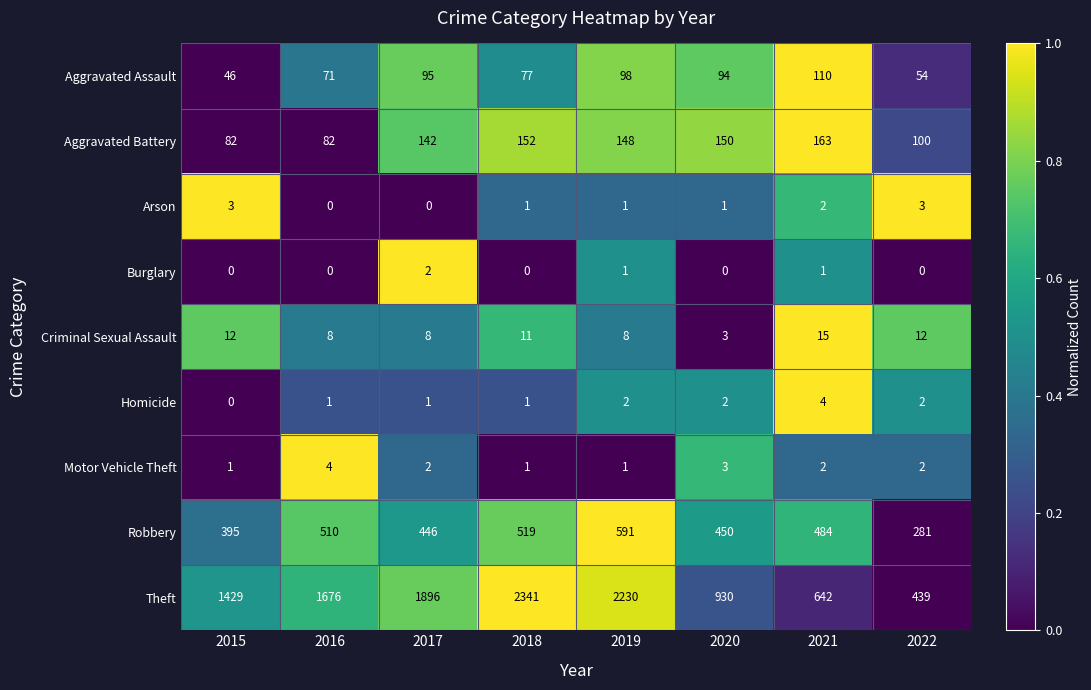

Is it true that Aggravated Assault equals 158 at 2017?

False